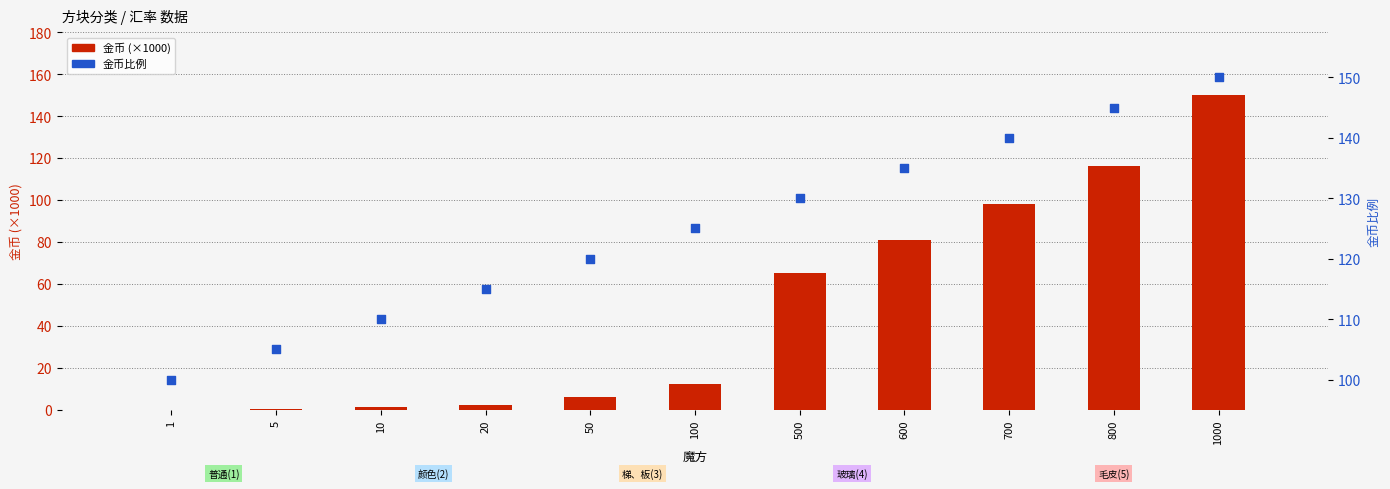

What is the total value across all series at 600?

216.0